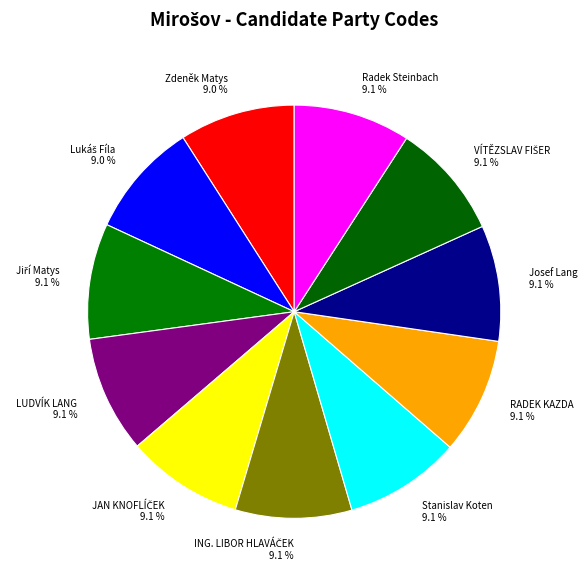

Does RADEK KAZDA 9.1 % account for over 50% of the chart?

No